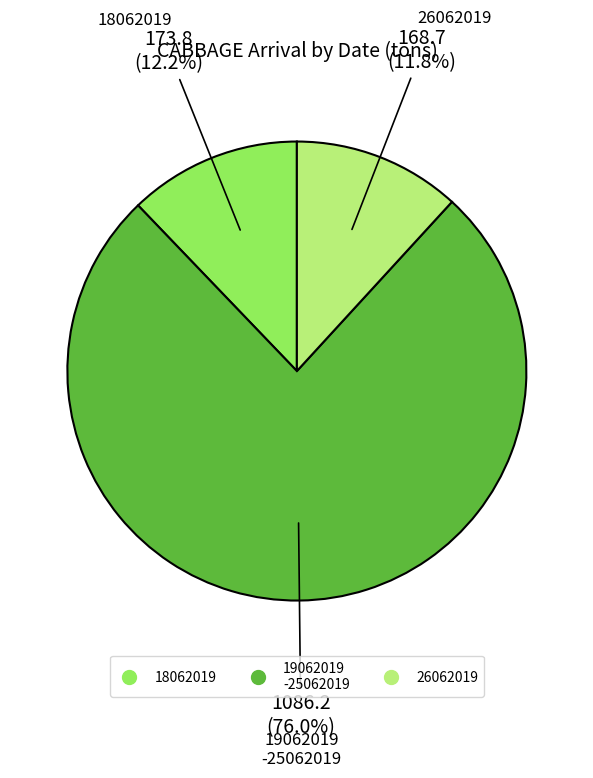

Is there a majority slice in this chart?

Yes